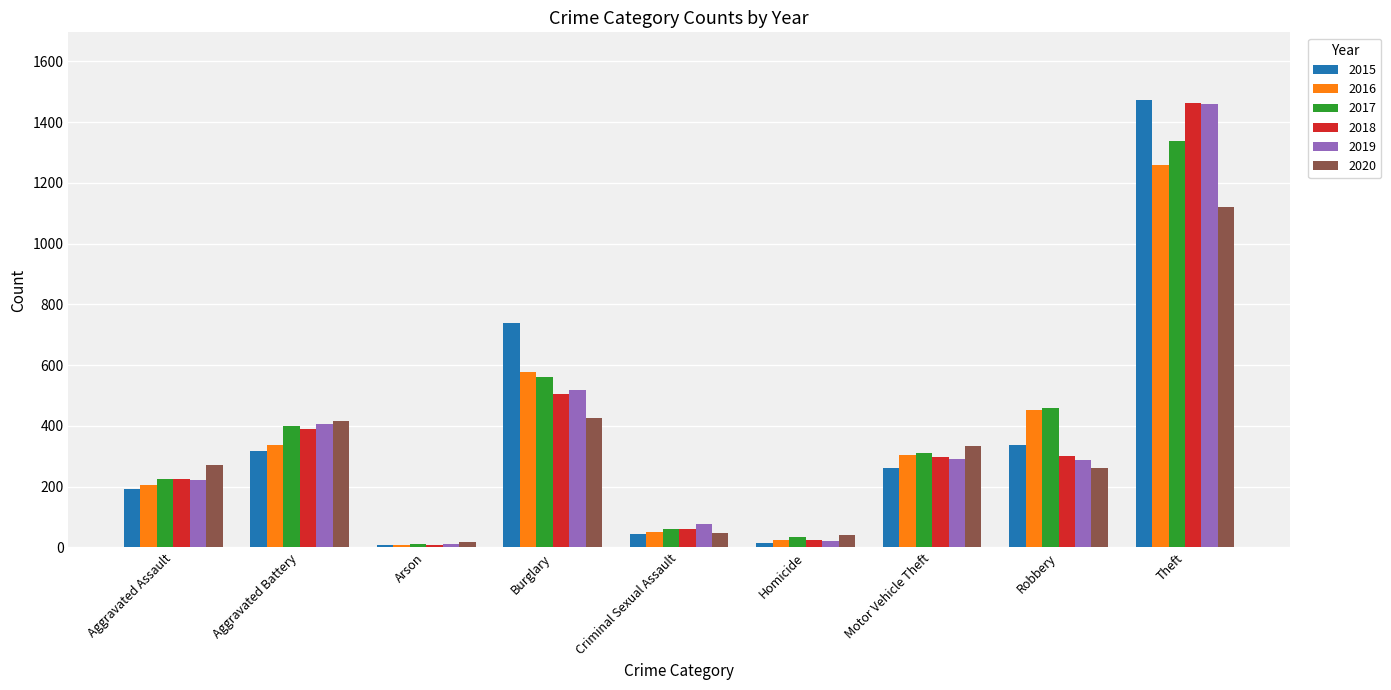

Are the bars horizontal?

No